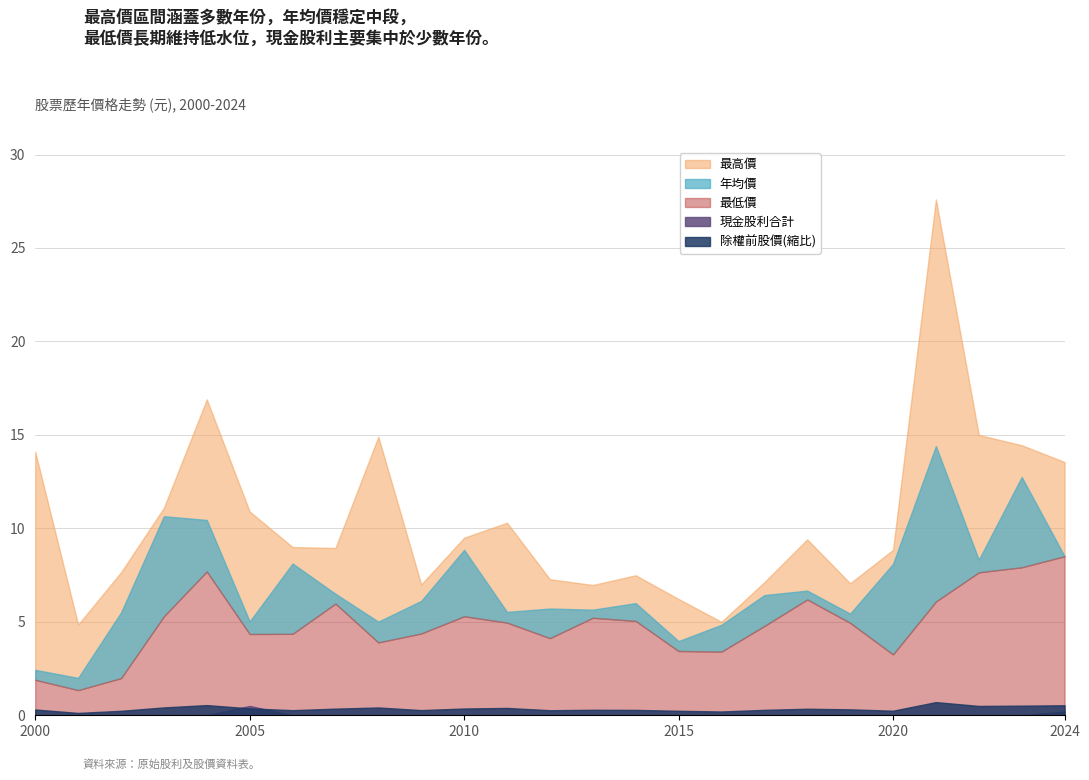

What is the maximum value shown in the chart?

27.6